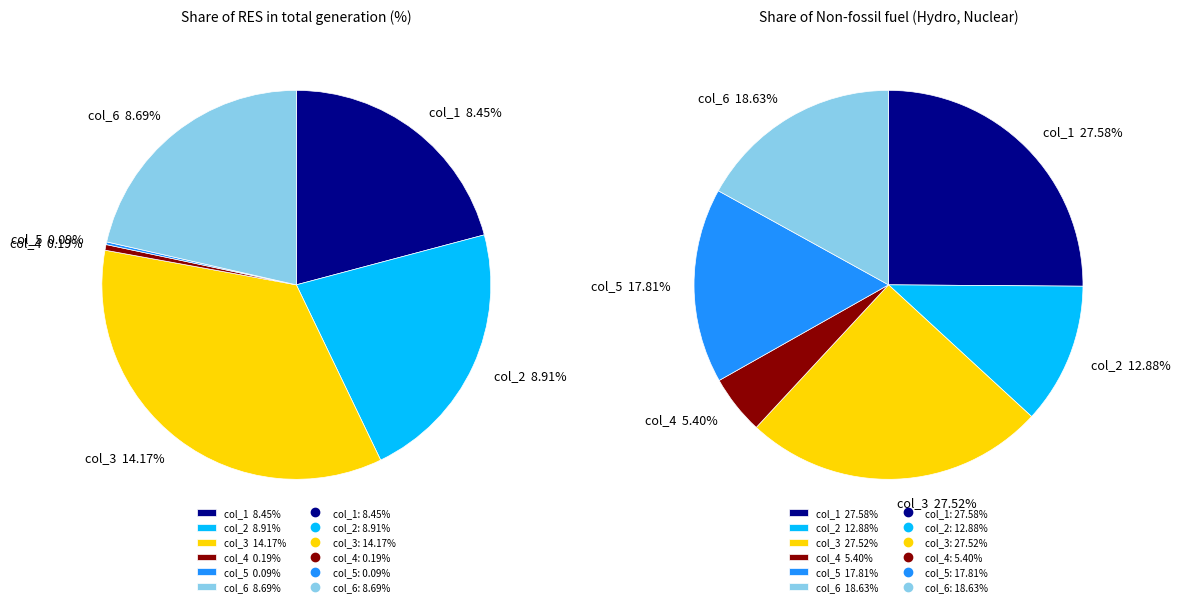

Is there a majority slice in this chart?

No